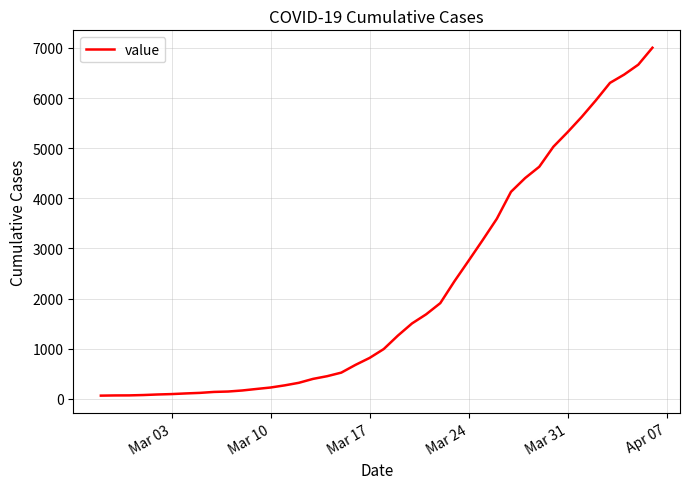

What is the maximum value shown in the chart?

7004